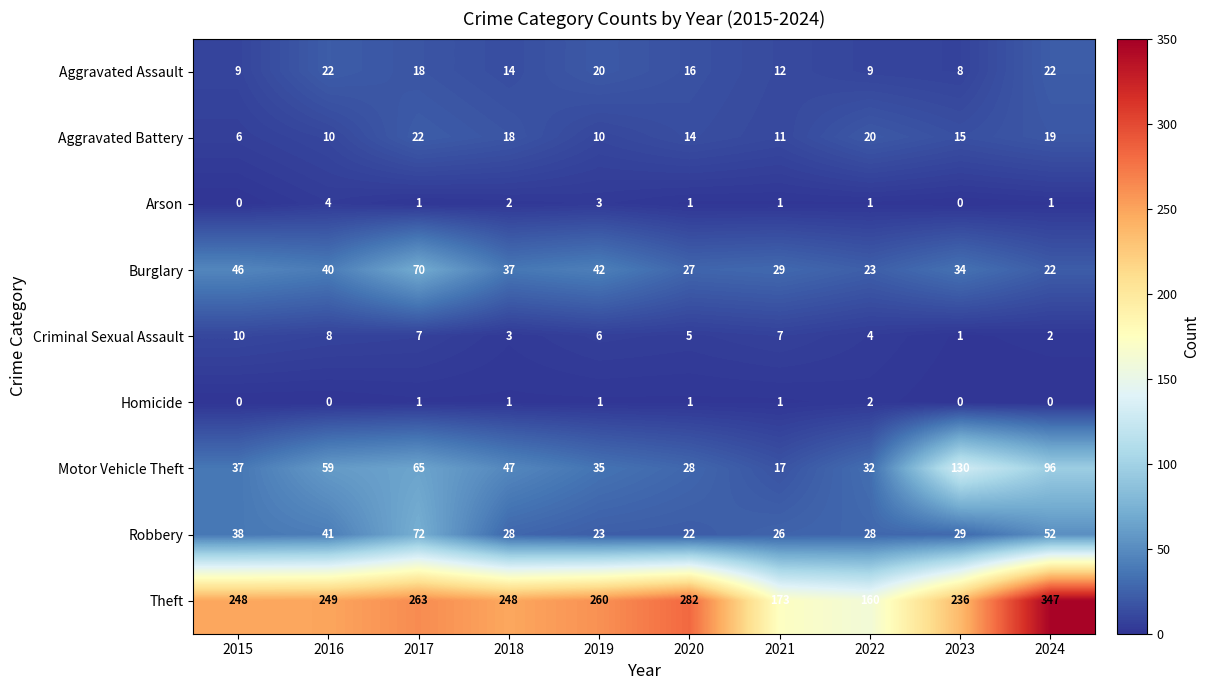

At which label does Aggravated Assault first exceed 16?

2016